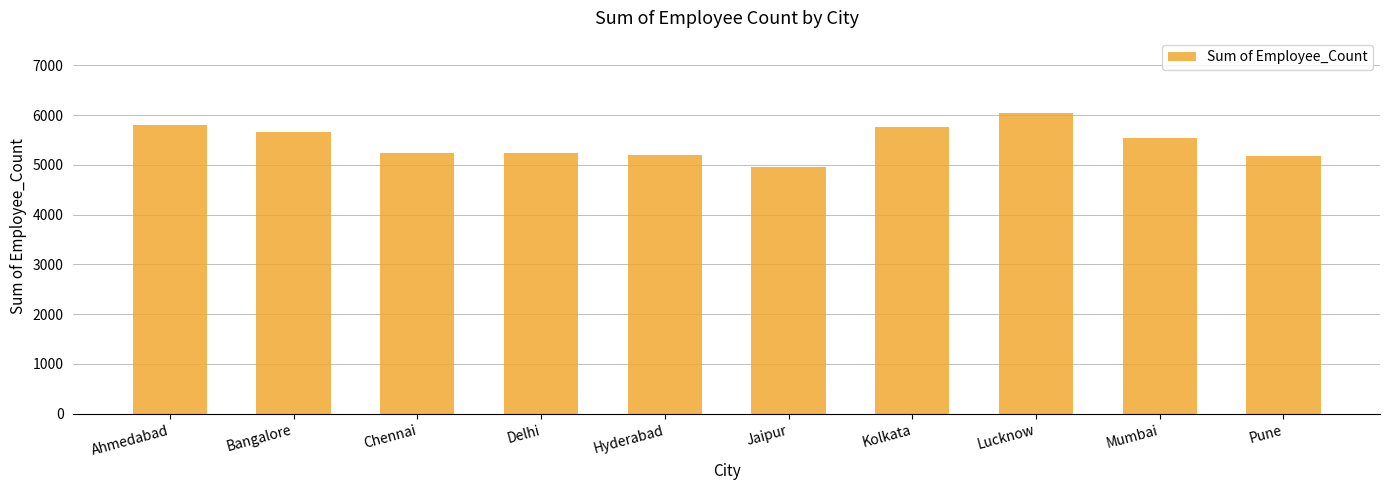

Read the value at Jaipur, to the nearest 10.

4950